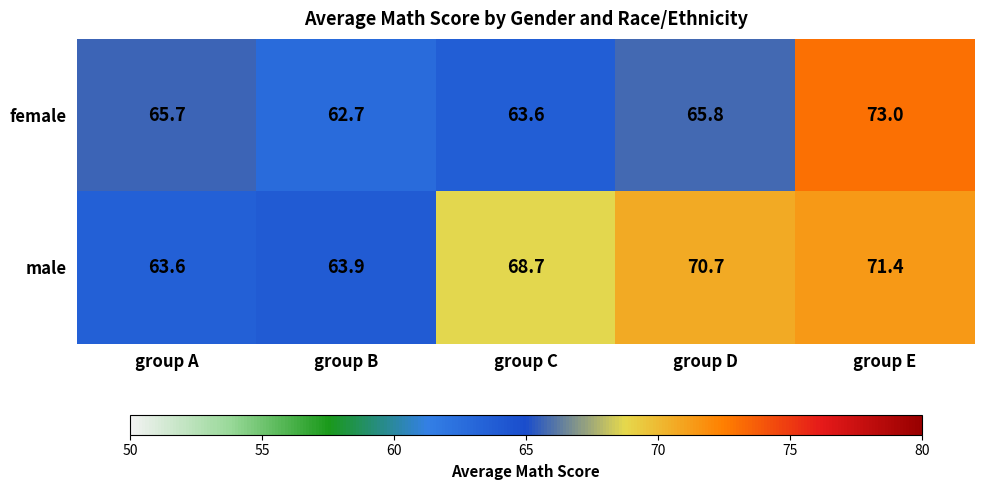

Is it true that male equals 63.6 at group A?

True